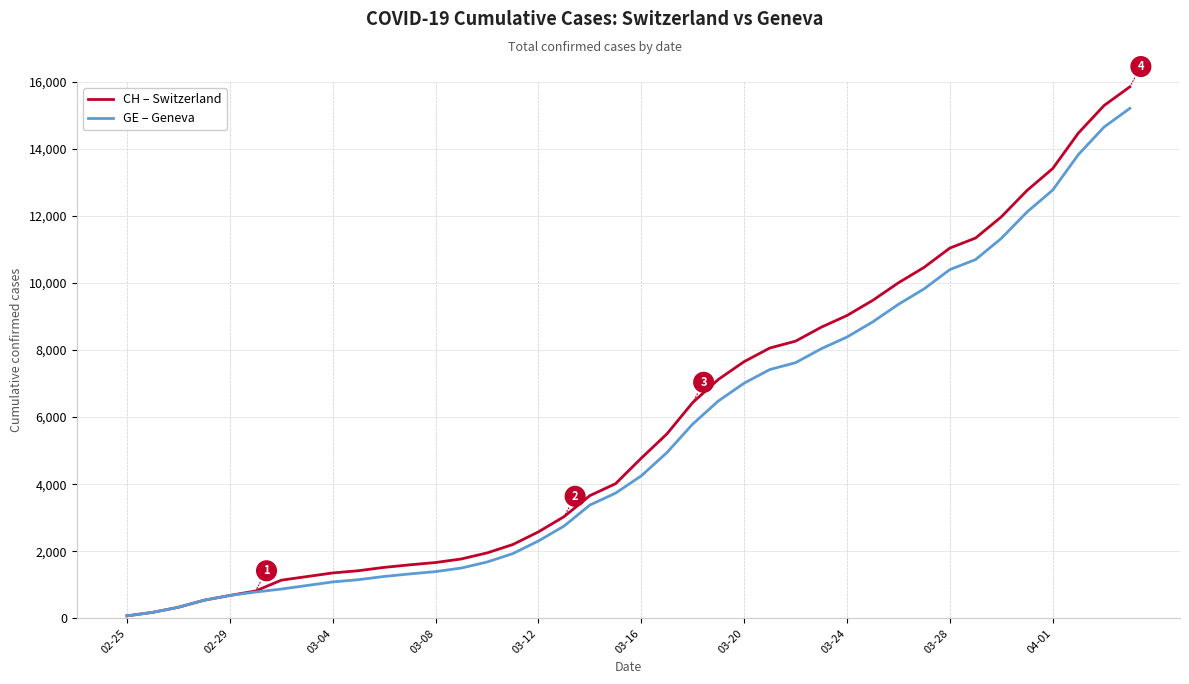

What is the maximum value shown in the chart?

15850